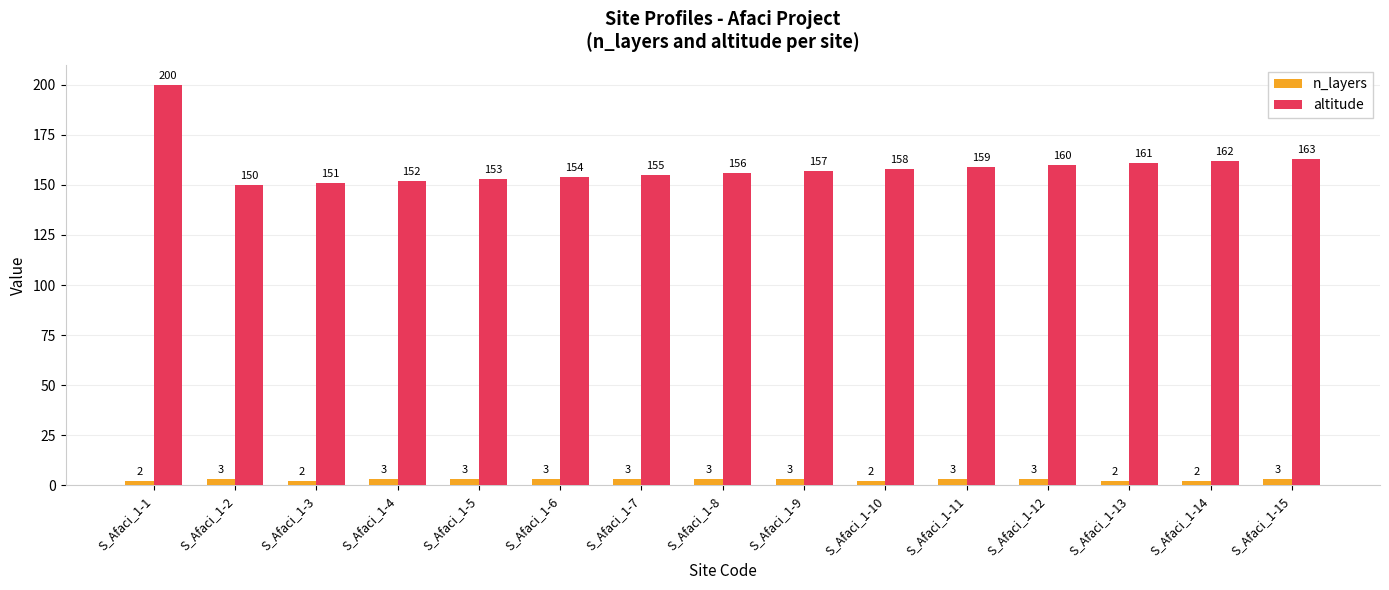

How many groups of bars are there?

15